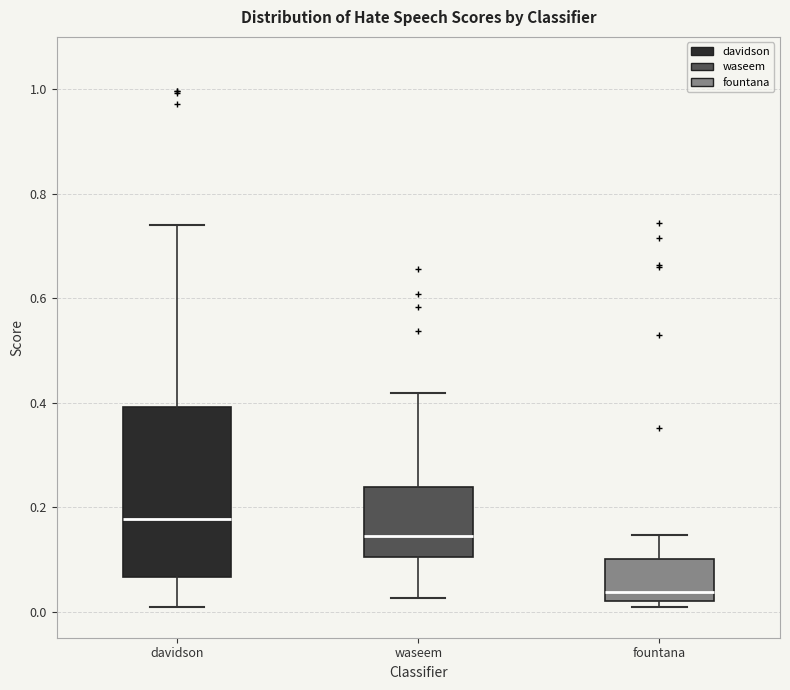

Where is the lower edge of the box for waseem on the y-axis? The values are not printed on the chart, so give them approximately, as read against the axis.

0.10